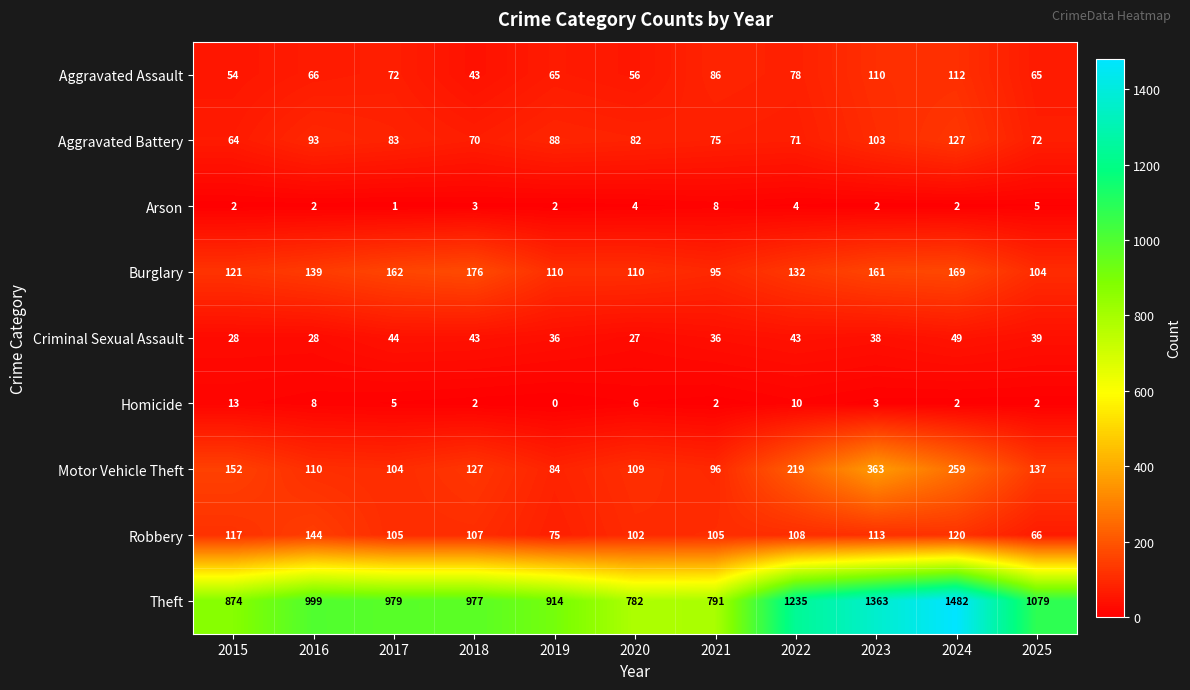

Where is Homicide nearest to the value 6?

2020